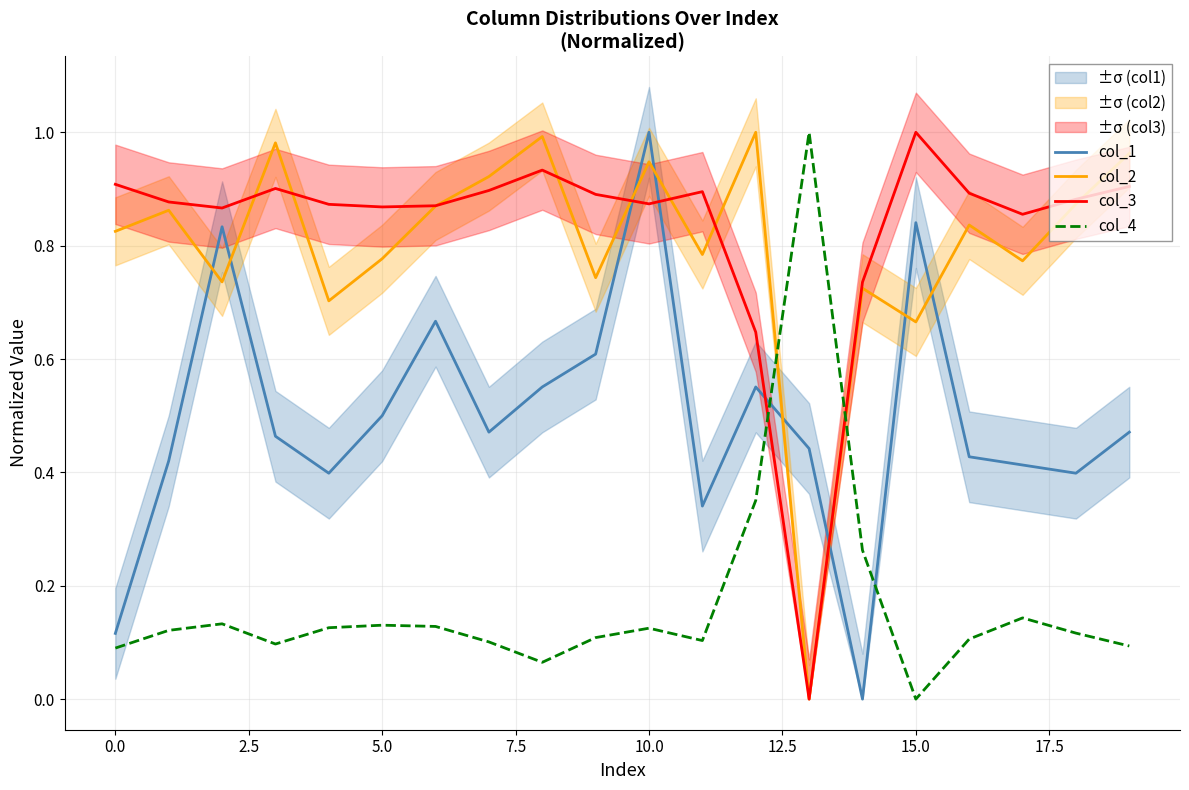

What are all the series names shown in the legend?

col_1, col_2, col_3, col_4